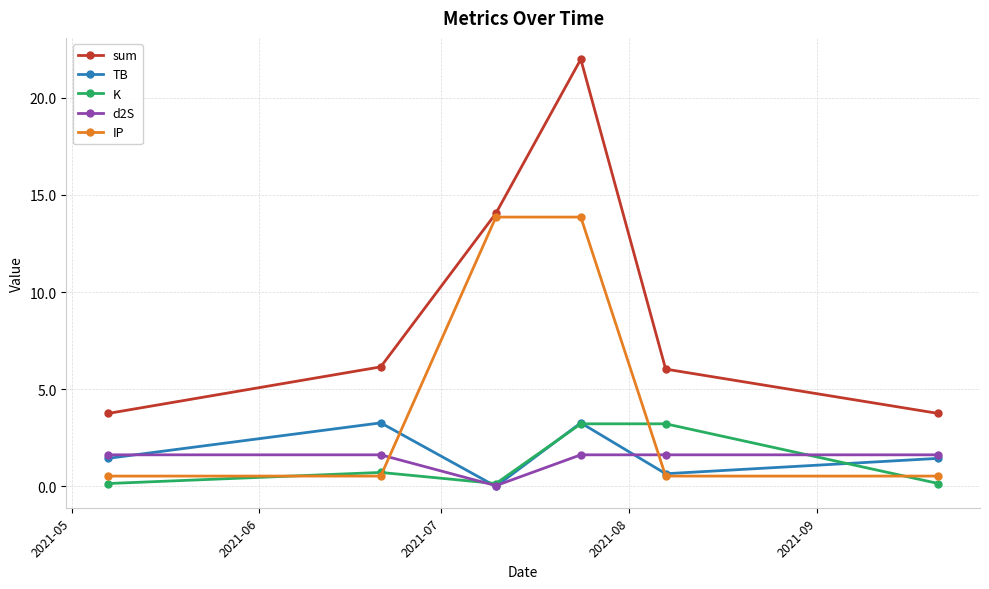

Which series has the widest spread of values?

sum